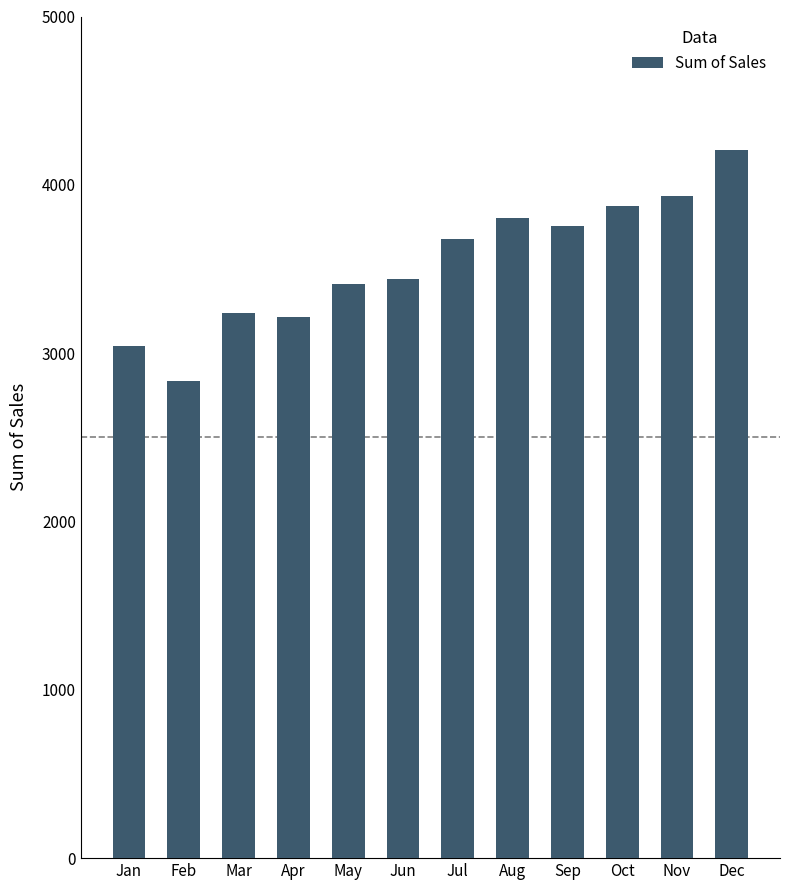

What is the greatest value displayed?

4208